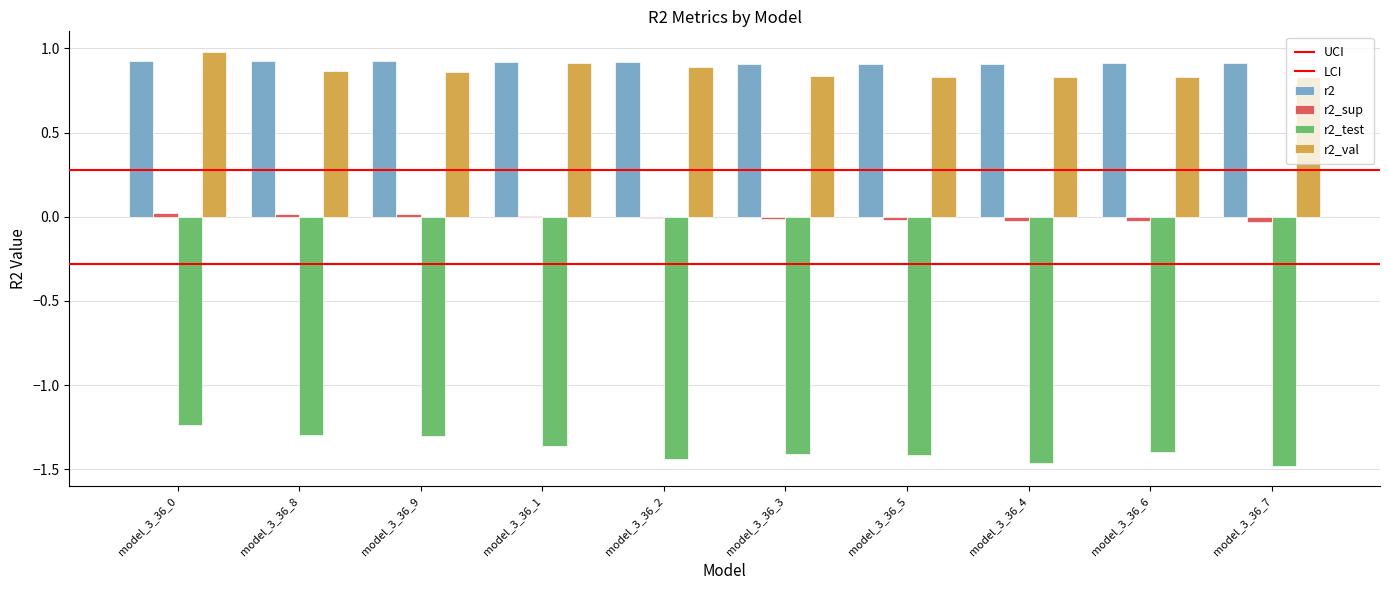

Where does the r2_sup series first go above 0?

model_3_36_0